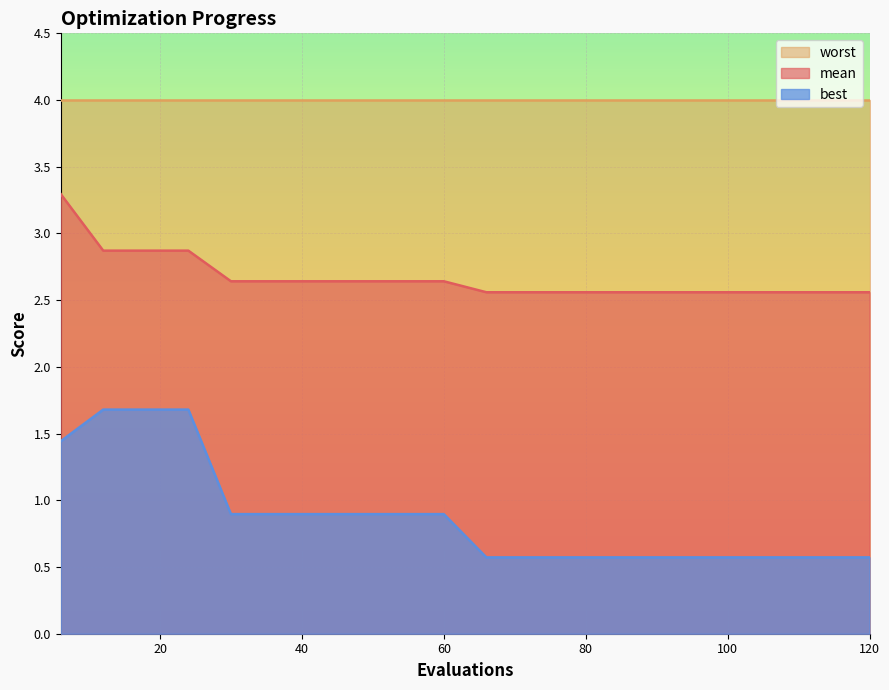

At how many categories does at least one series exceed 1?

20